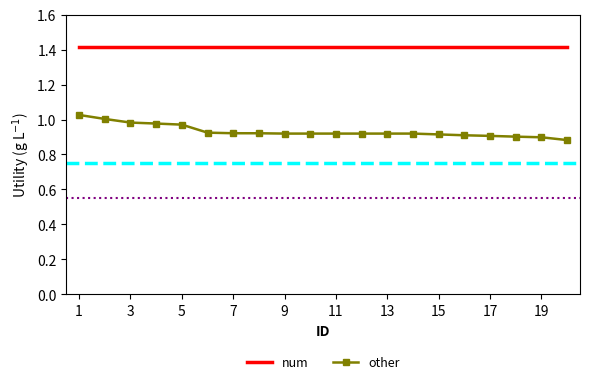

Which series has the largest range (max minus min)?

other